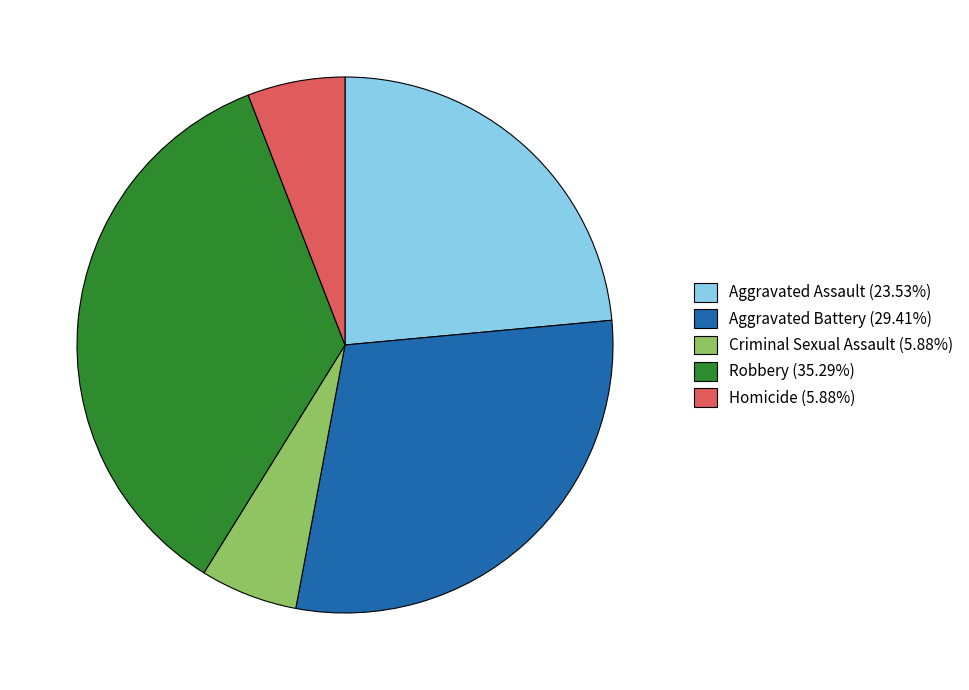

Is the sum of Criminal Sexual Assault (5.88%) and Aggravated Assault (23.53%) greater than half?

No